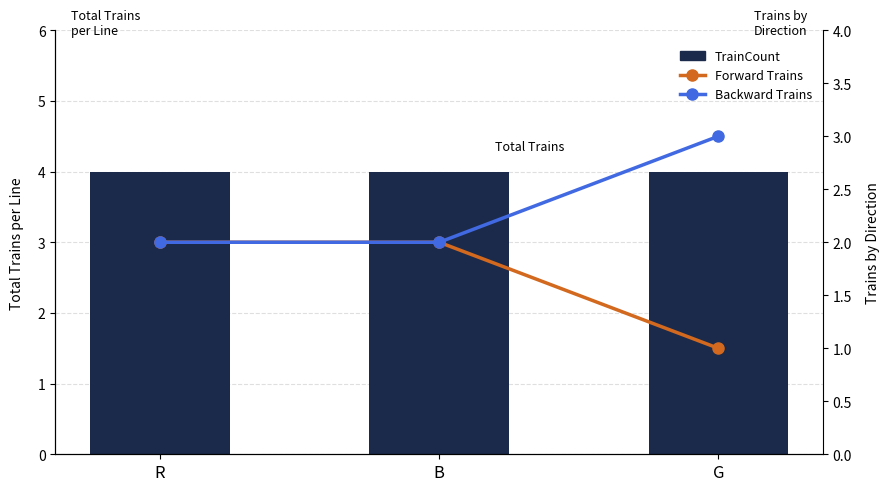

List the series in order of their peak value, highest first.

TrainCount, Backward Trains, Forward Trains